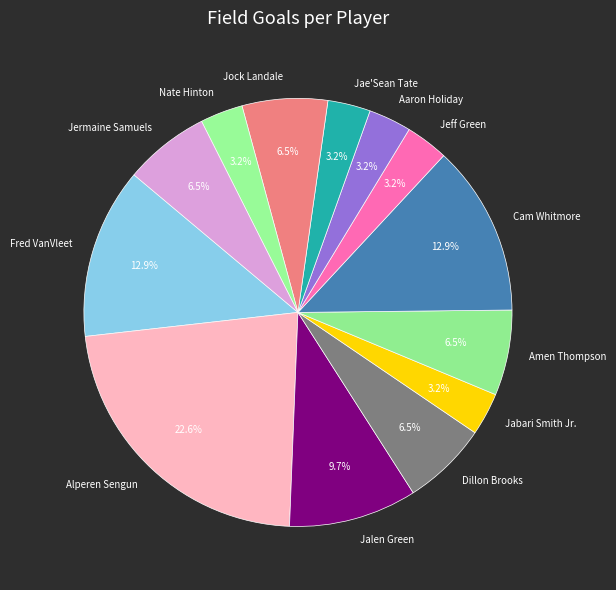

To the nearest percent, what is the difference between the largest and smallest slice percentages?

19%